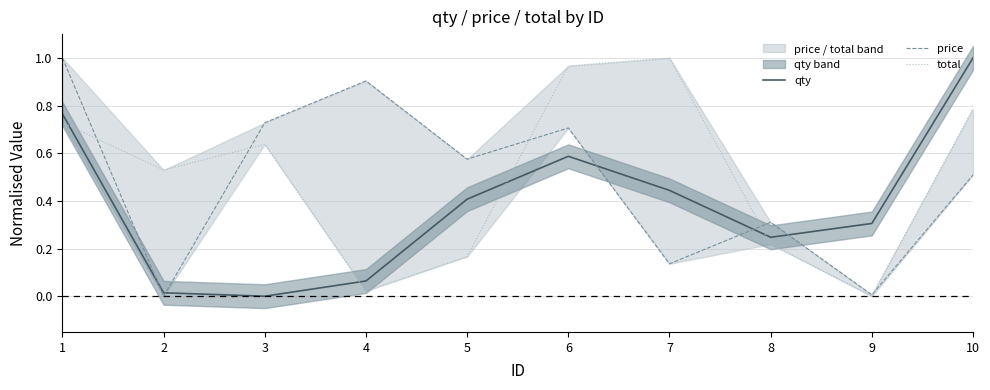

Which category has the lowest value across all series?

3